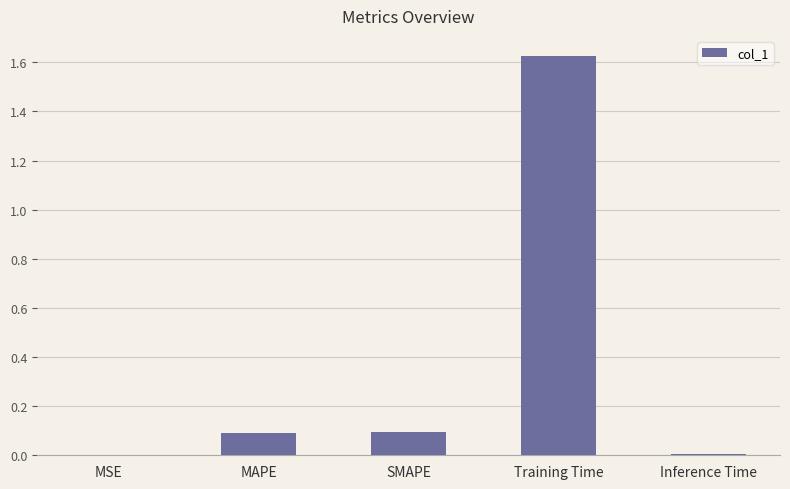

Is it true that the value at SMAPE is 0.0?

False